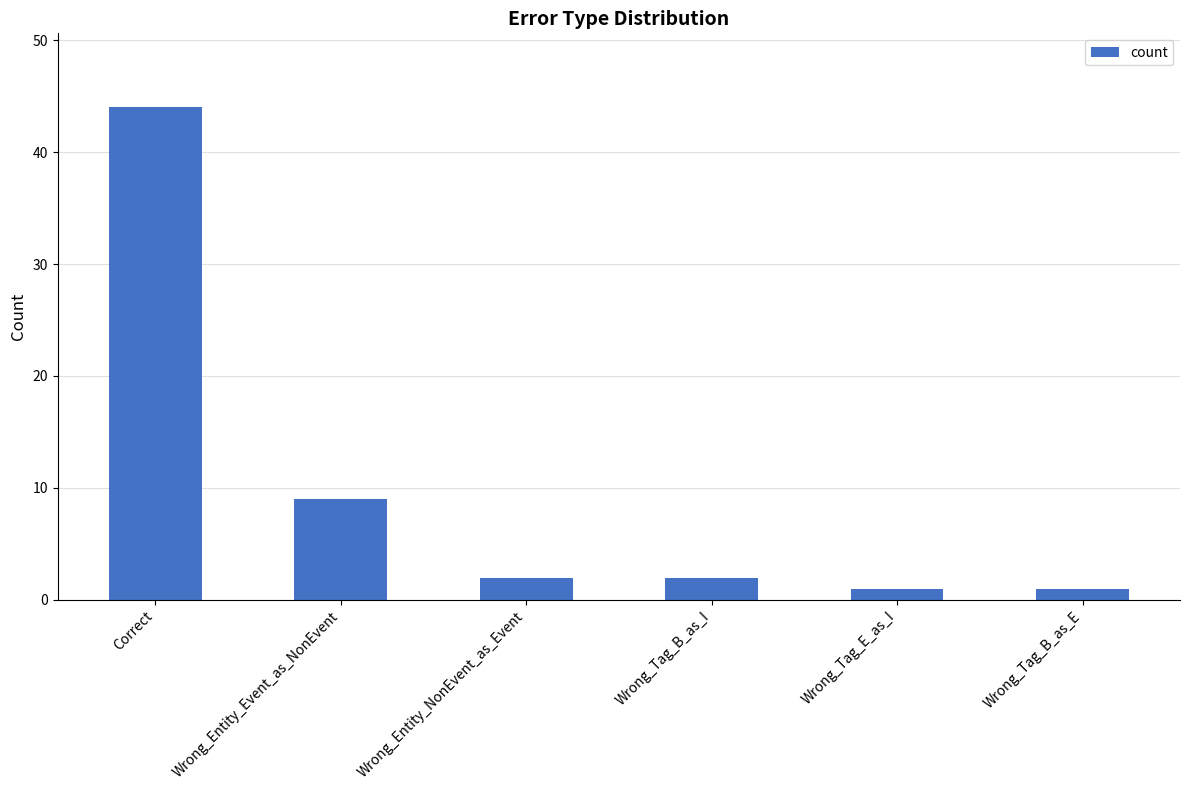

Are the bars horizontal?

No